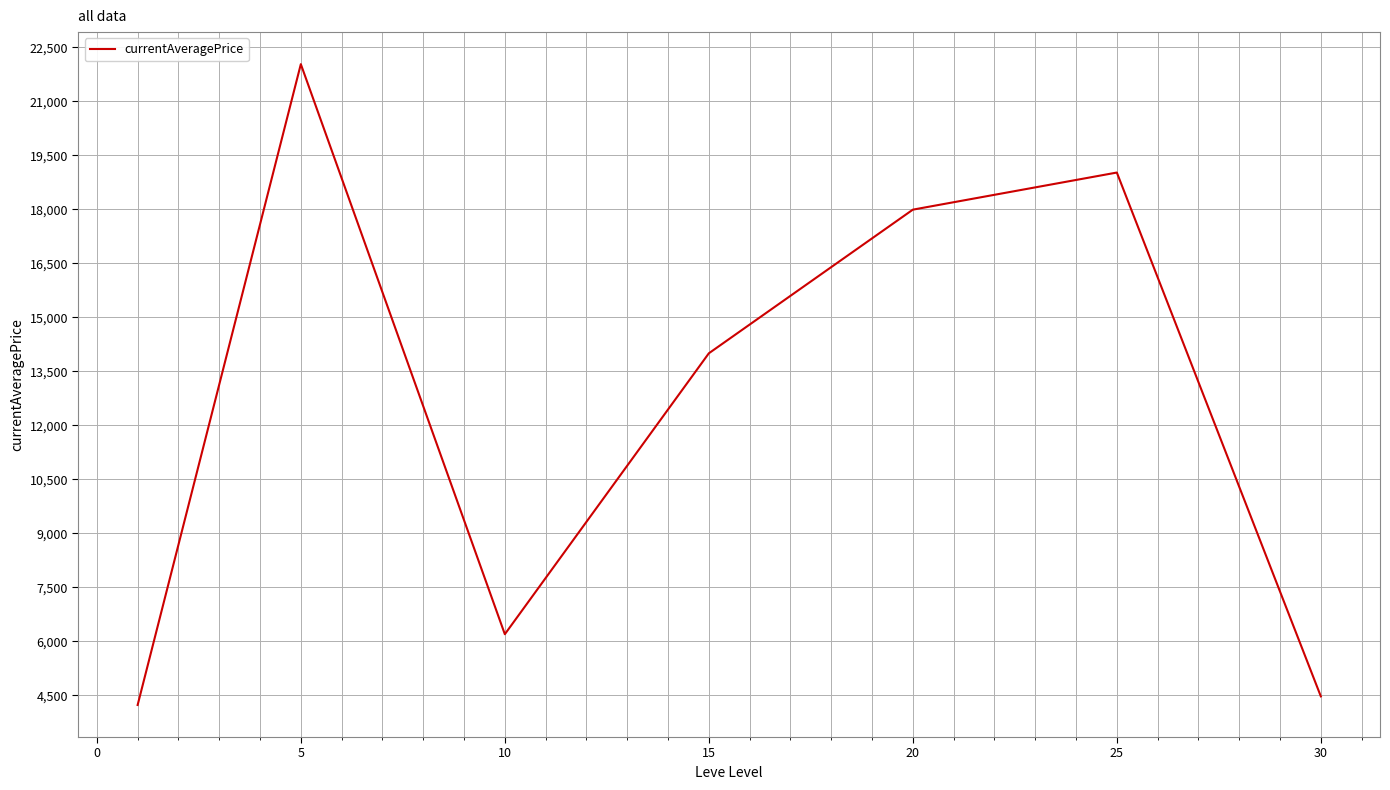

True or false: the data has more than 2 interior local peaks.

False